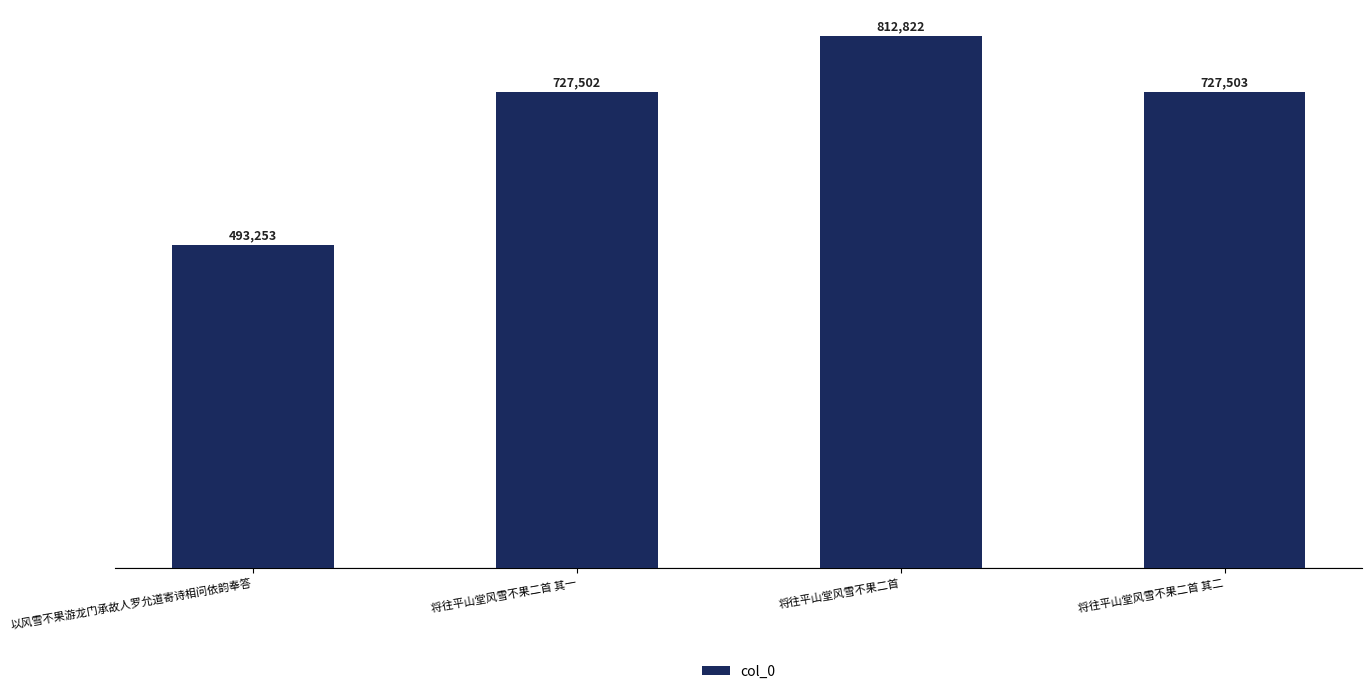

Rank the categories by value from highest to lowest.

将往平山堂风雪不果二首, 将往平山堂风雪不果二首 其二, 将往平山堂风雪不果二首 其一, 以风雪不果游龙门承故人罗允道寄诗相问依韵奉答